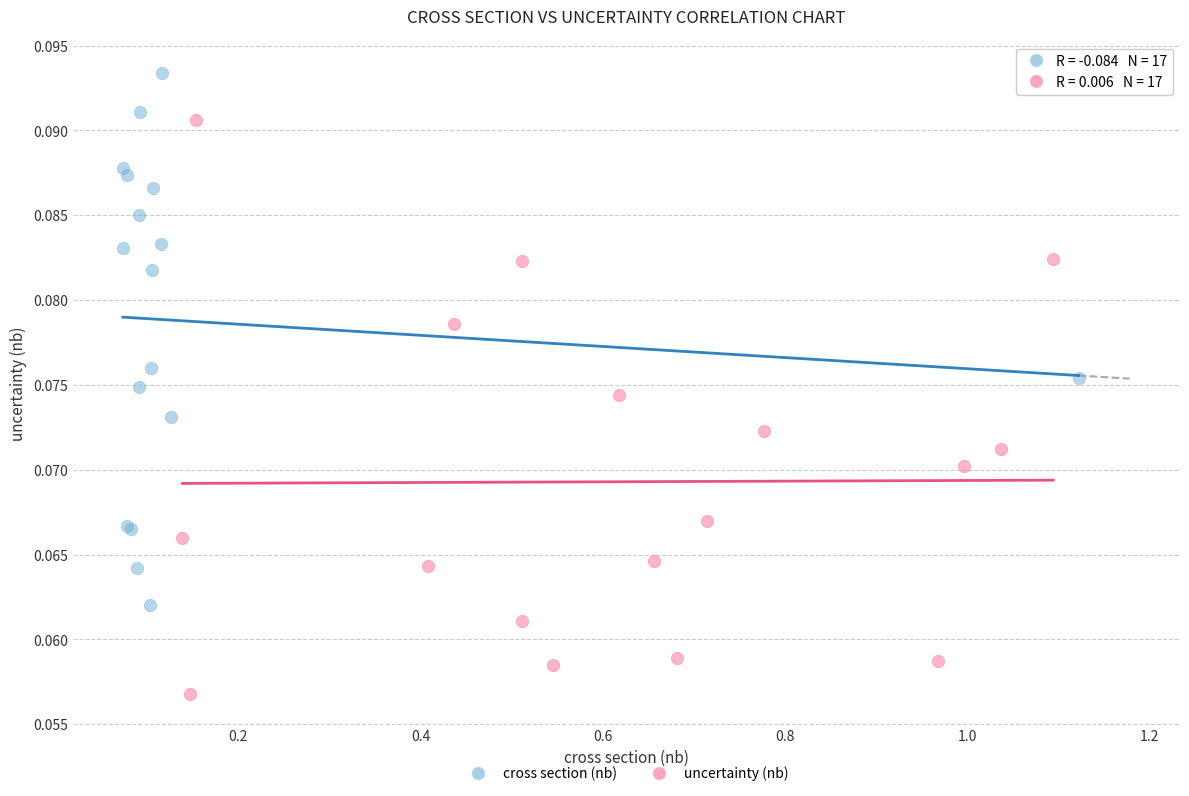

Which series has the largest Y range (max minus min)?

uncertainty (nb)